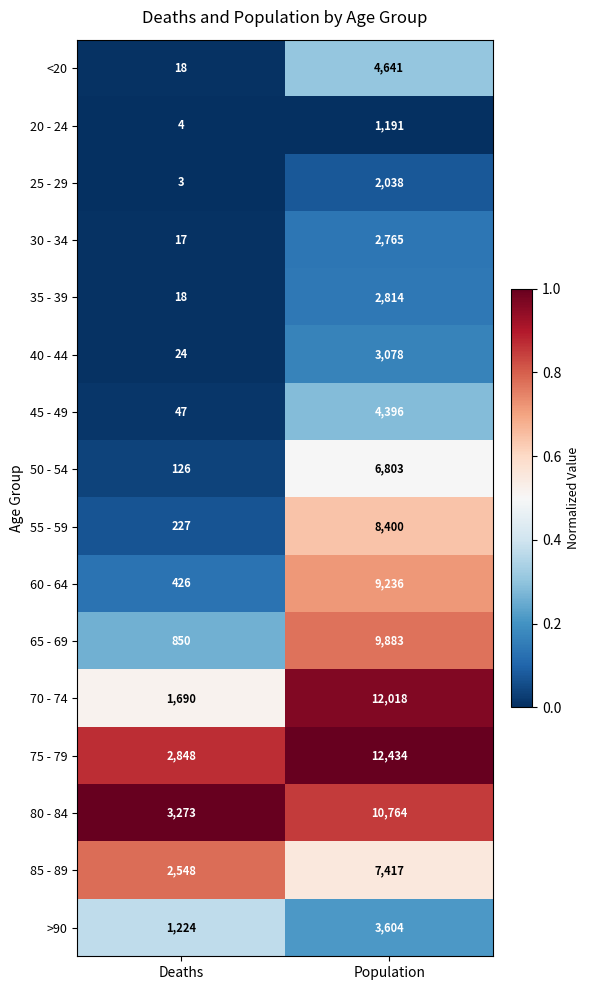

The value of 25 - 29 at Deaths is 3. True or false?

True